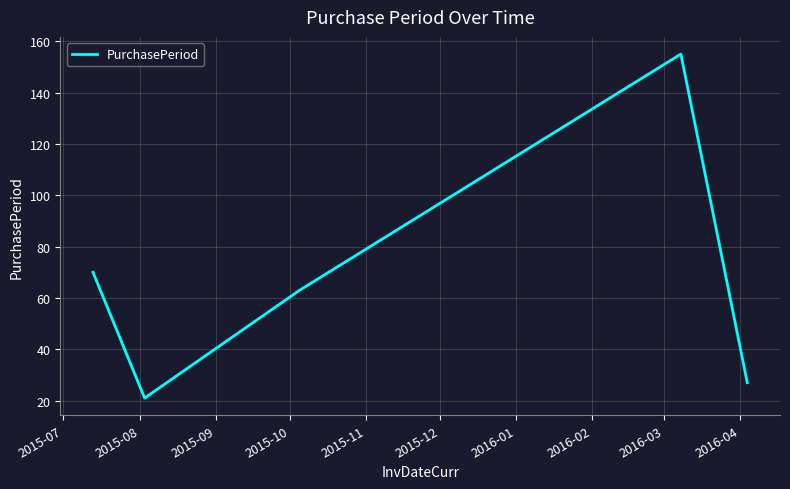

True or false: there are more than 1 points higher than both neighbors.

False